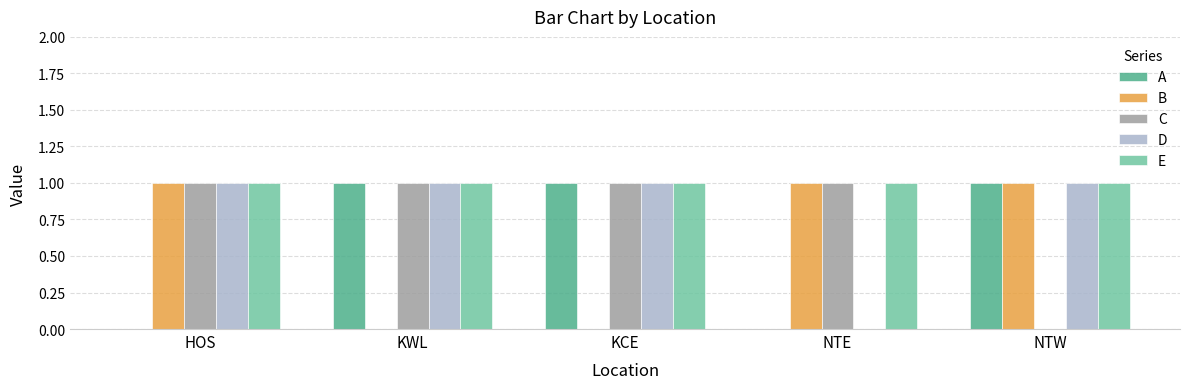

What is the total value across all series at KWL?

4